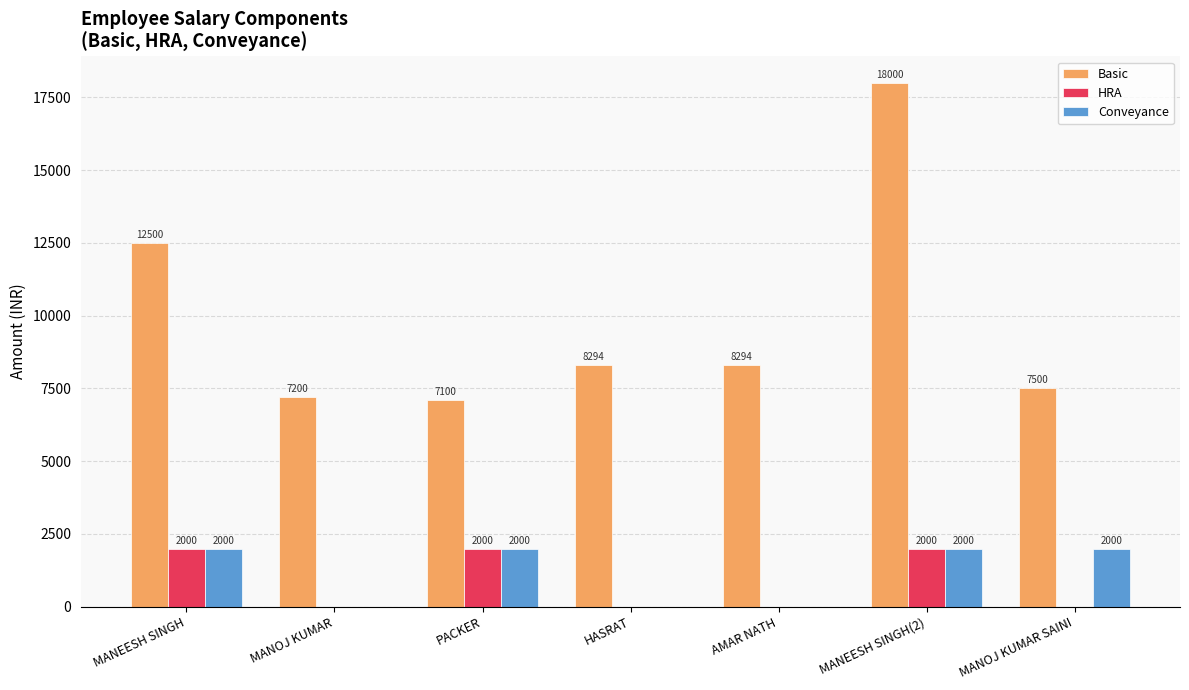

How many data points in HRA are above 0?

3